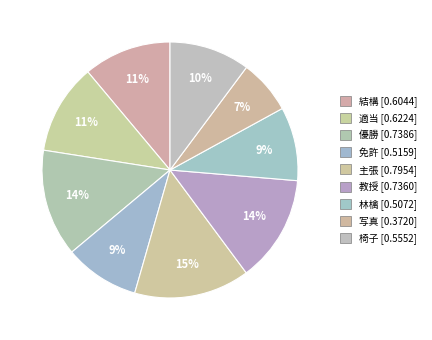

To the nearest percent, what portion does 写真 represent?

7%